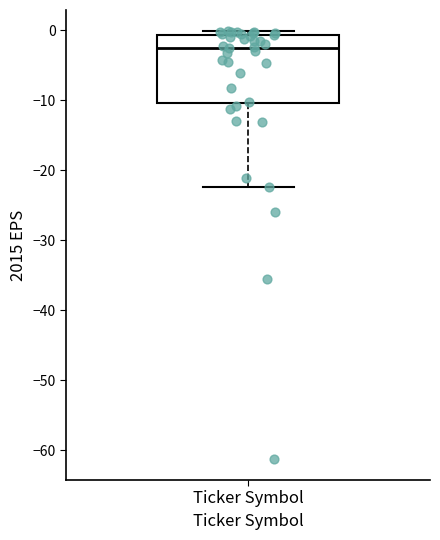

Transcribe this box plot: give where the median line is, the range the box spans, and where the two whiskers end, as read against the y-axis. The values are not printed on the chart, so give them approximately, as read against the axis.

median -3, box -10 to -1, whiskers -22 to 0